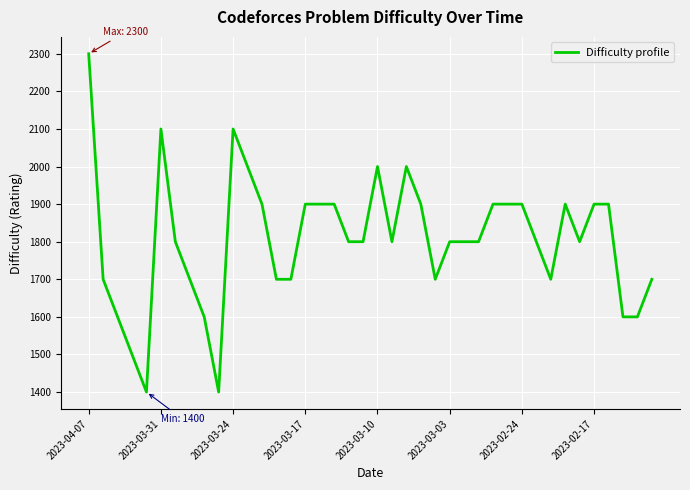

Does the chart display data point markers on the line(s)?

No